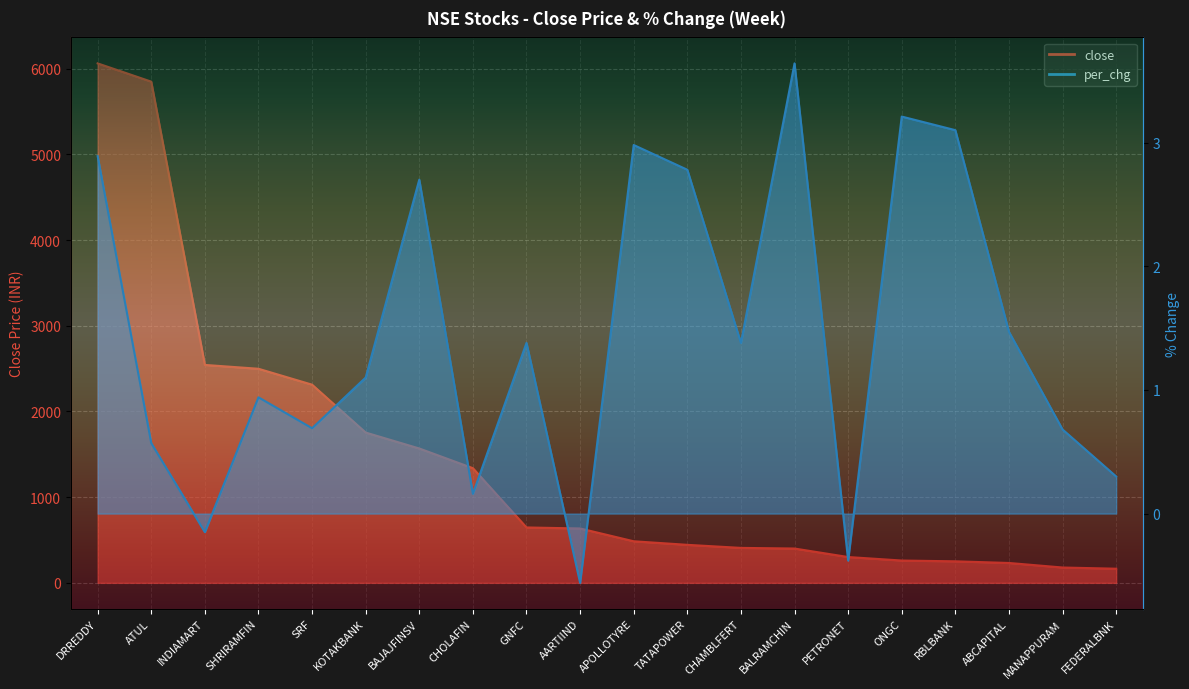

Reading left to right, list all the values displayed in this chart.

close: DRREDDY=6061.3	ATUL=5848.2	INDIAMART=2542.8	SHRIRAMFIN=2497.9	SRF=2312.3	KOTAKBANK=1753.7	BAJAJFINSV=1567.7	CHOLAFIN=1337.8	GNFC=646.4	AARTIIND=634.5	APOLLOTYRE=485.1	TATAPOWER=443.6	CHAMBLFERT=407.9	BALRAMCHIN=400.4	PETRONET=301.2	ONGC=260.4	RBLBANK=251.2	ABCAPITAL=231.9	MANAPPURAM=178.9	FEDERALBNK=165.1
per_chg: DRREDDY=2.9	ATUL=0.6	INDIAMART=-0.1	SHRIRAMFIN=0.9	SRF=0.7	KOTAKBANK=1.1	BAJAJFINSV=2.7	CHOLAFIN=0.2	GNFC=1.4	AARTIIND=-0.6	APOLLOTYRE=3.0	TATAPOWER=2.8	CHAMBLFERT=1.4	BALRAMCHIN=3.6	PETRONET=-0.4	ONGC=3.2	RBLBANK=3.1	ABCAPITAL=1.5	MANAPPURAM=0.7	FEDERALBNK=0.3